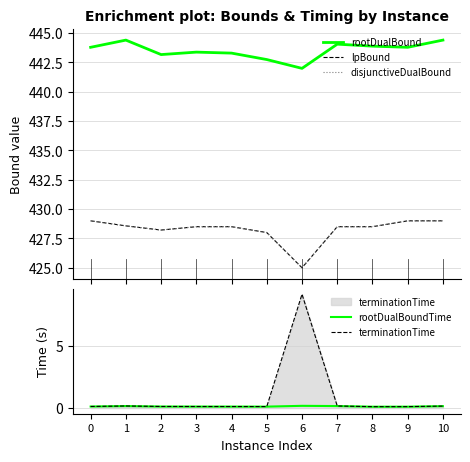

What is the sum of the terminationTime values at 5 and 8?

0.2